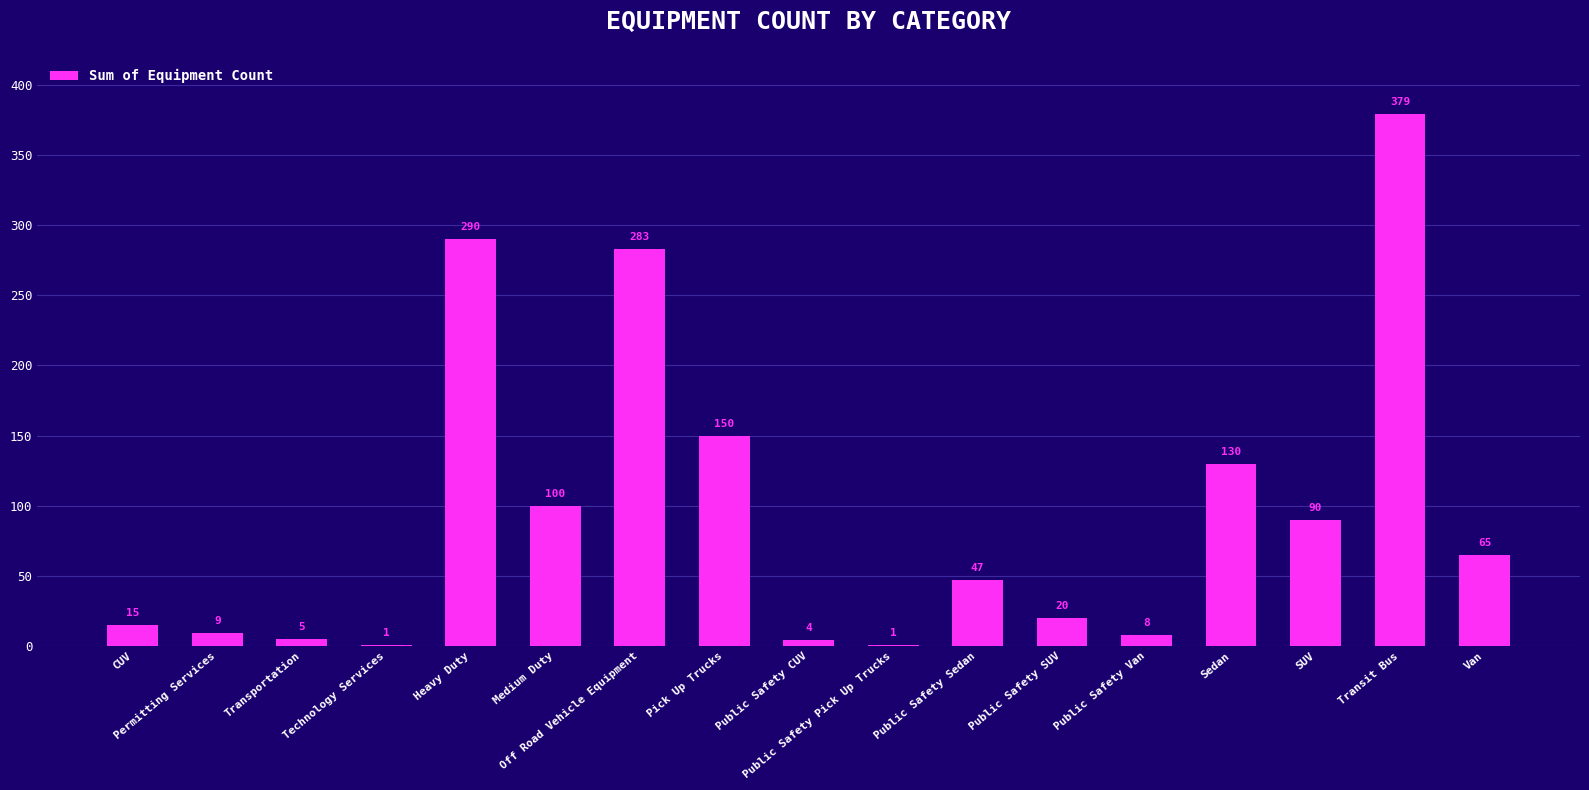

What is the maximum value shown in the chart?

379